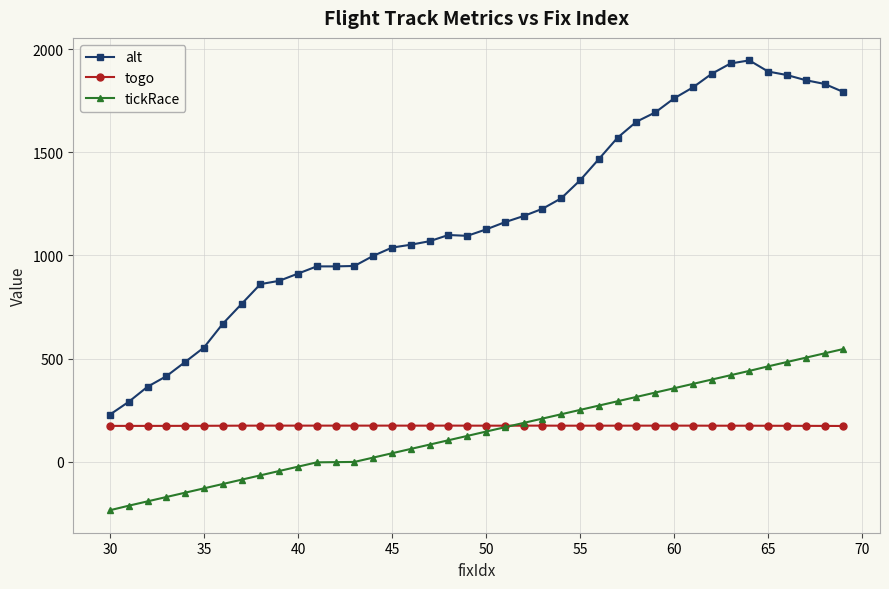

Is this an area chart (filled region under the line)?

No